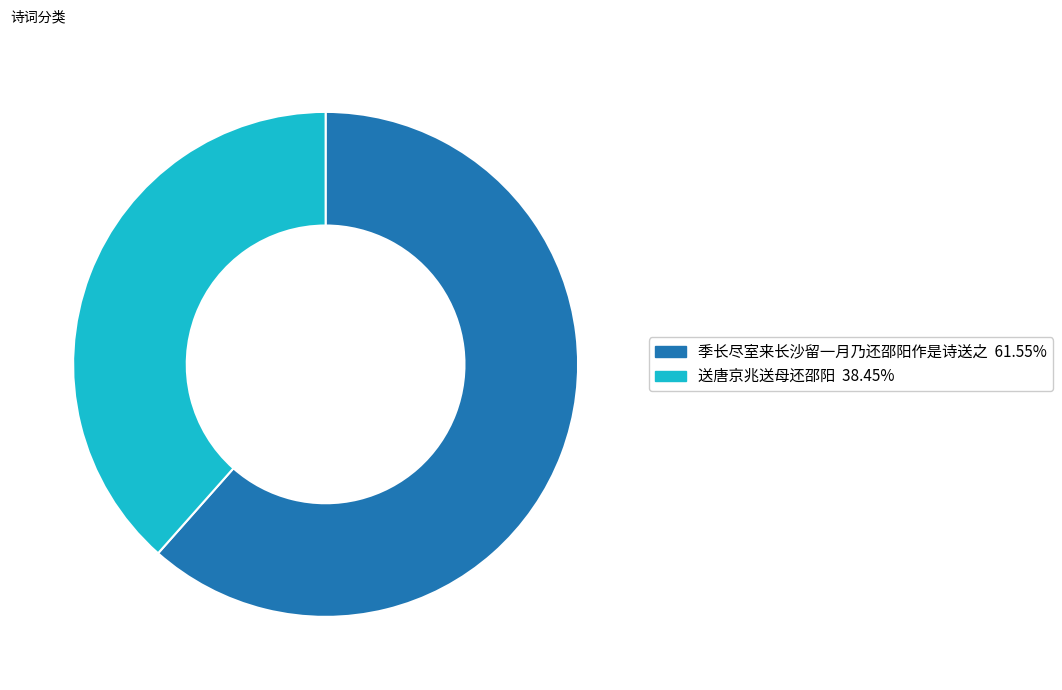

What is the largest slice in the pie chart?

季长尽室来长沙留一月乃还邵阳作是诗送之